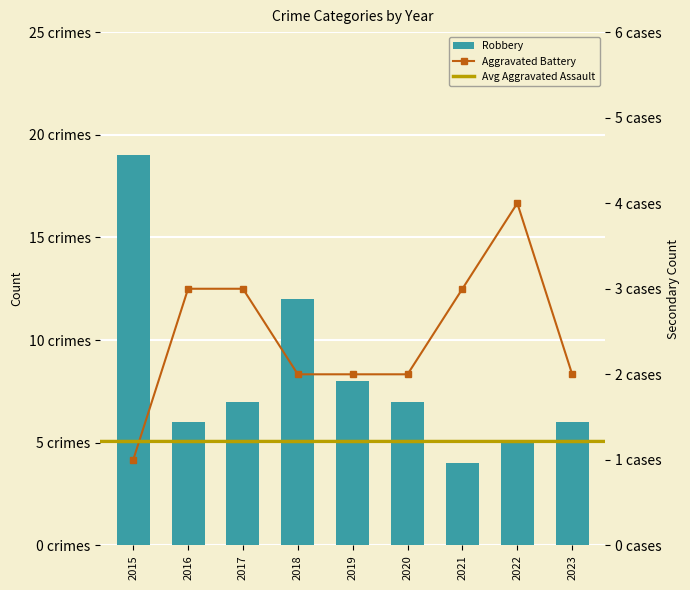

At which label is Aggravated Battery closest to 2?

2018